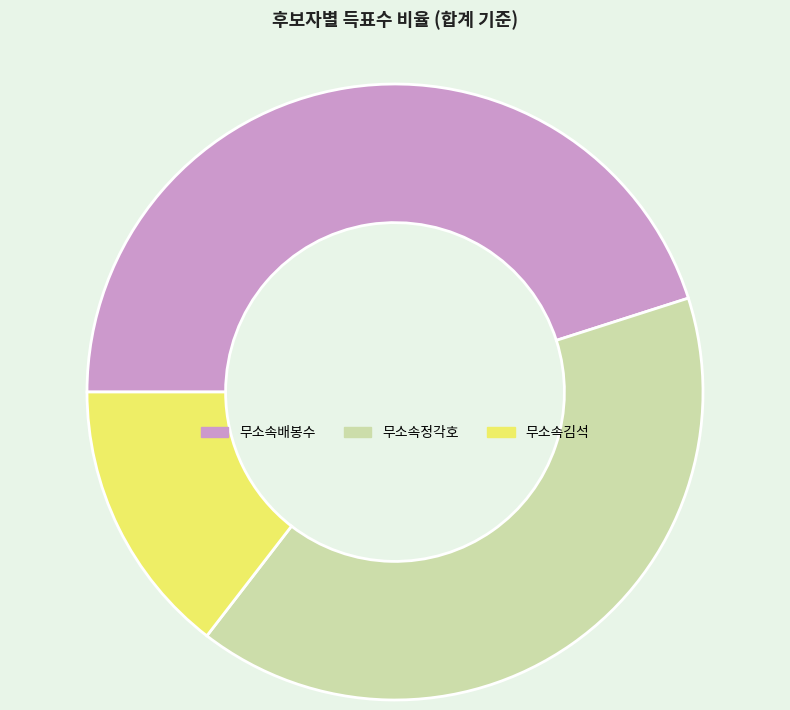

Is there any slice that represents more than half of the pie?

No